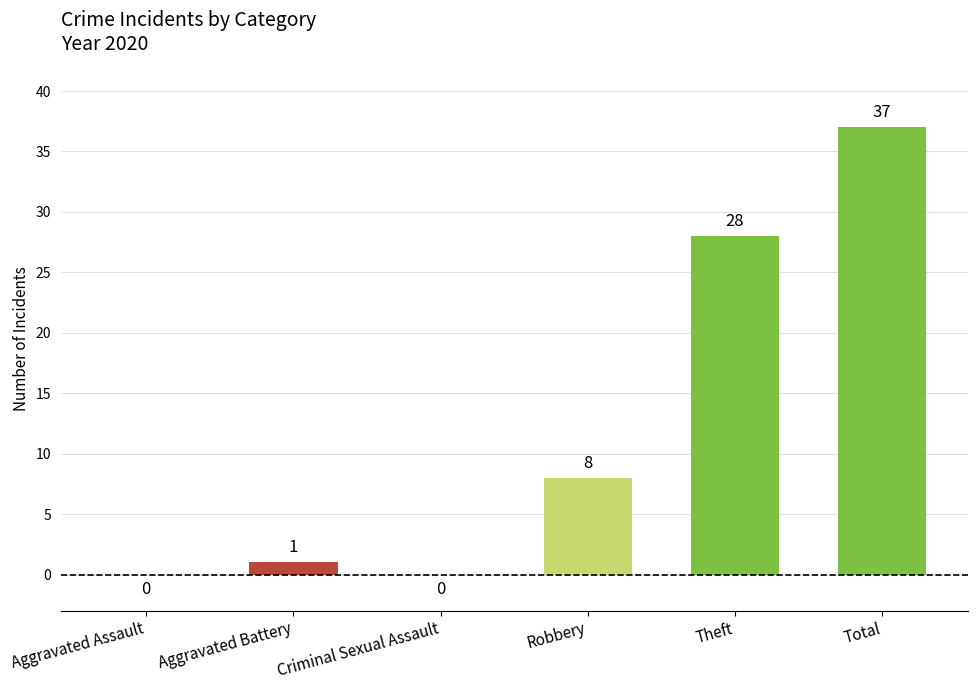

What is the sum of the values at Aggravated Assault and Robbery?

8